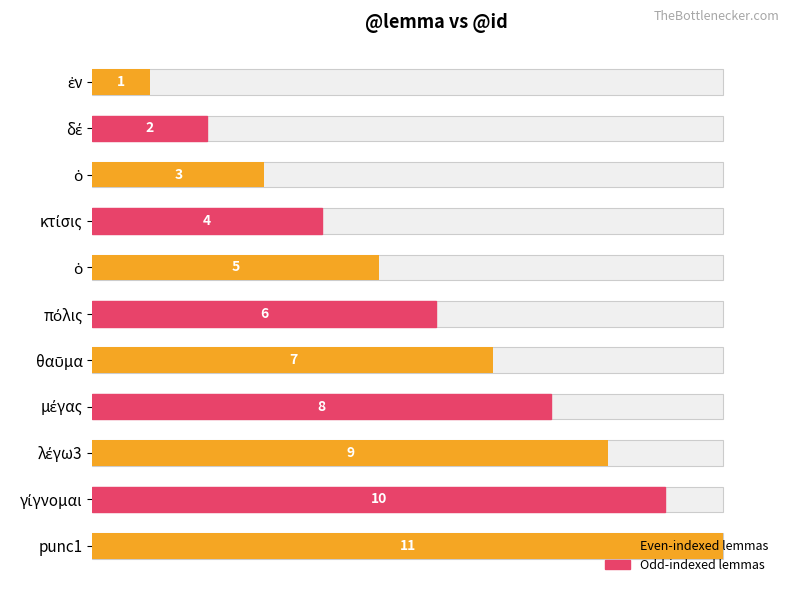

Which has a higher value, κτίσις or γίγνομαι?

γίγνομαι